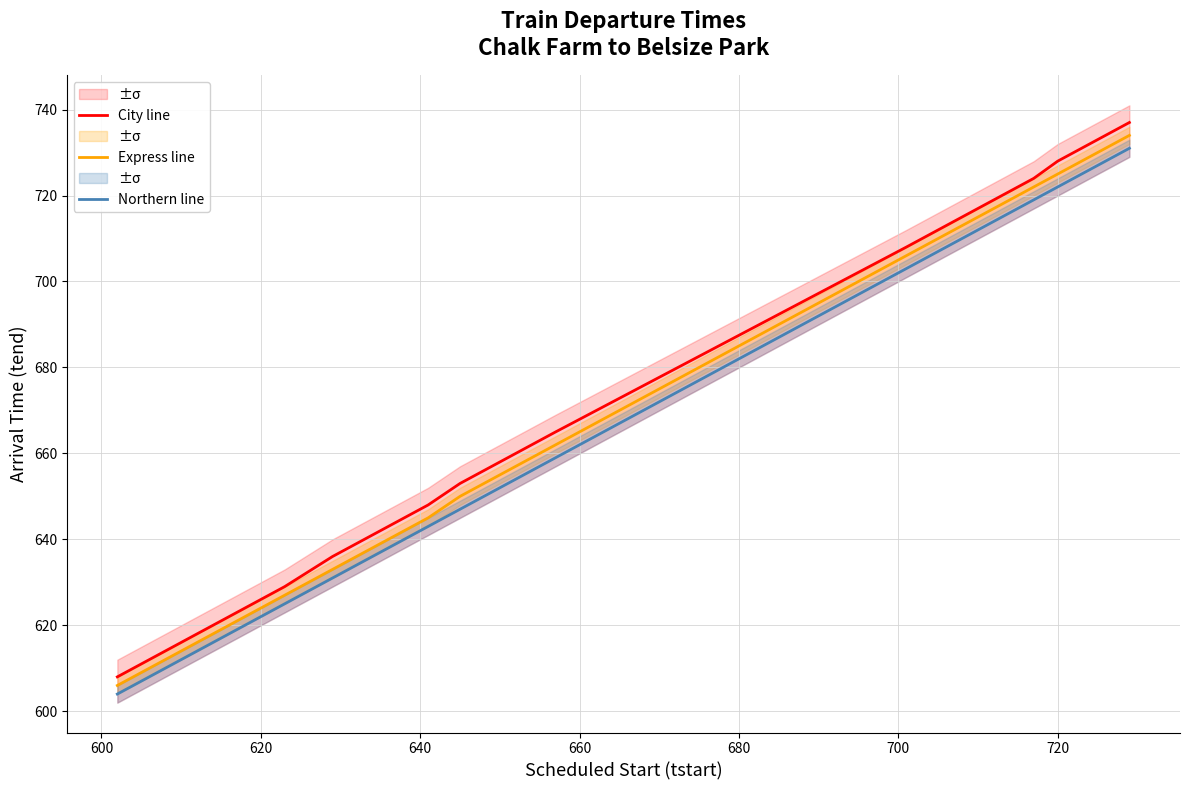

True or false: Northern line and City line intersect in this chart.

False